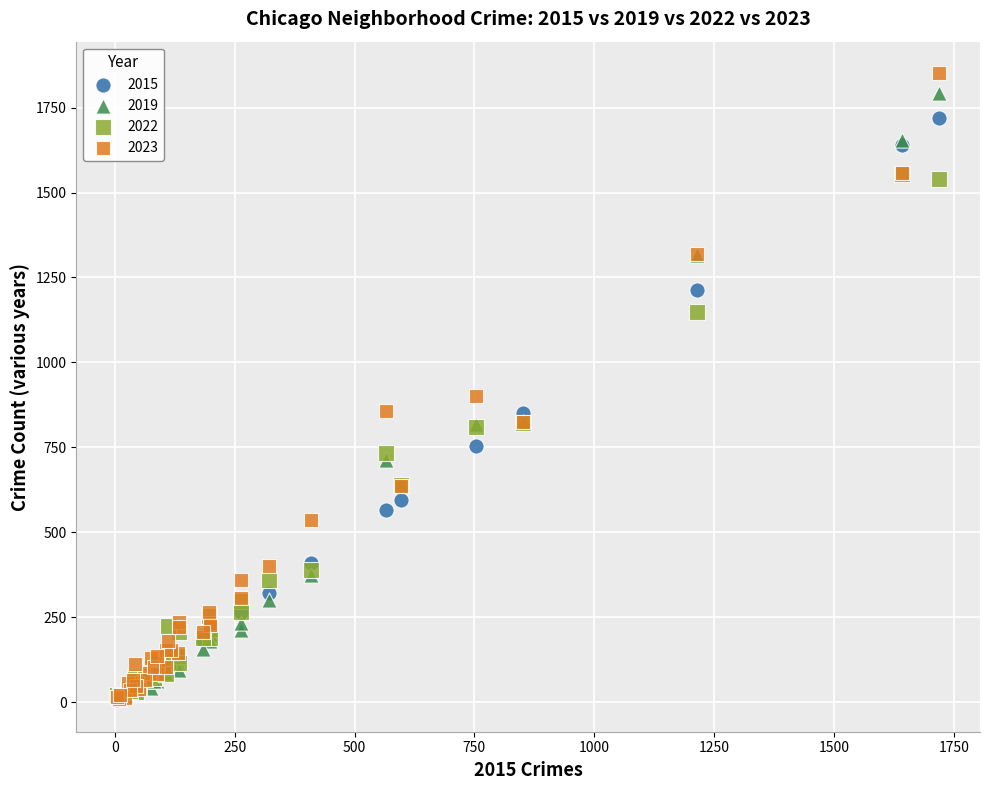

Across all series, what Y value is closest to 928?

901